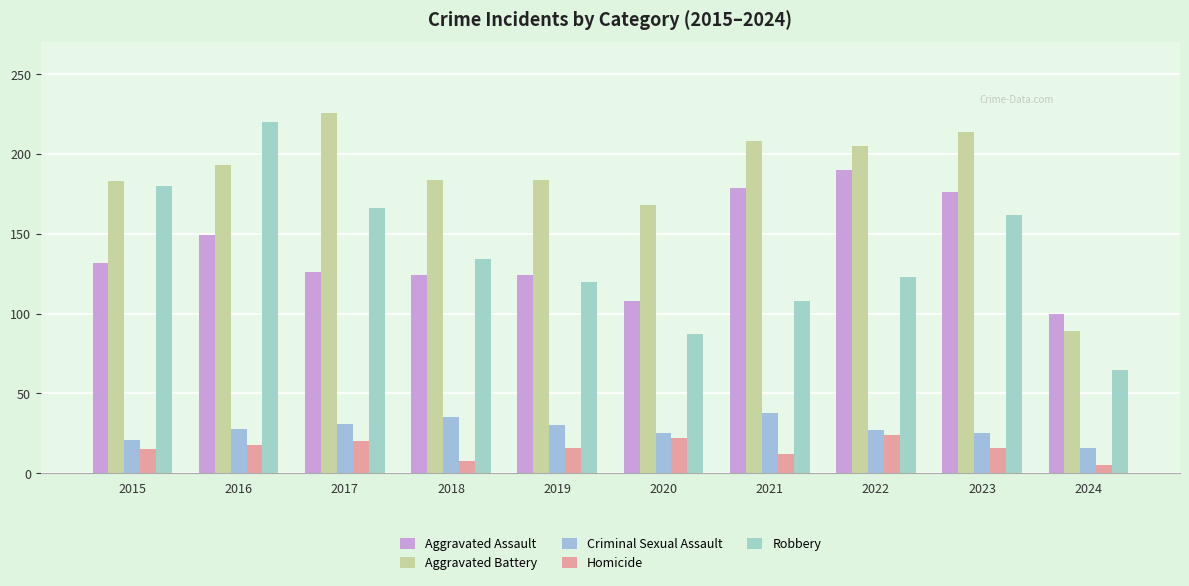

How many bars are there in each group?

5